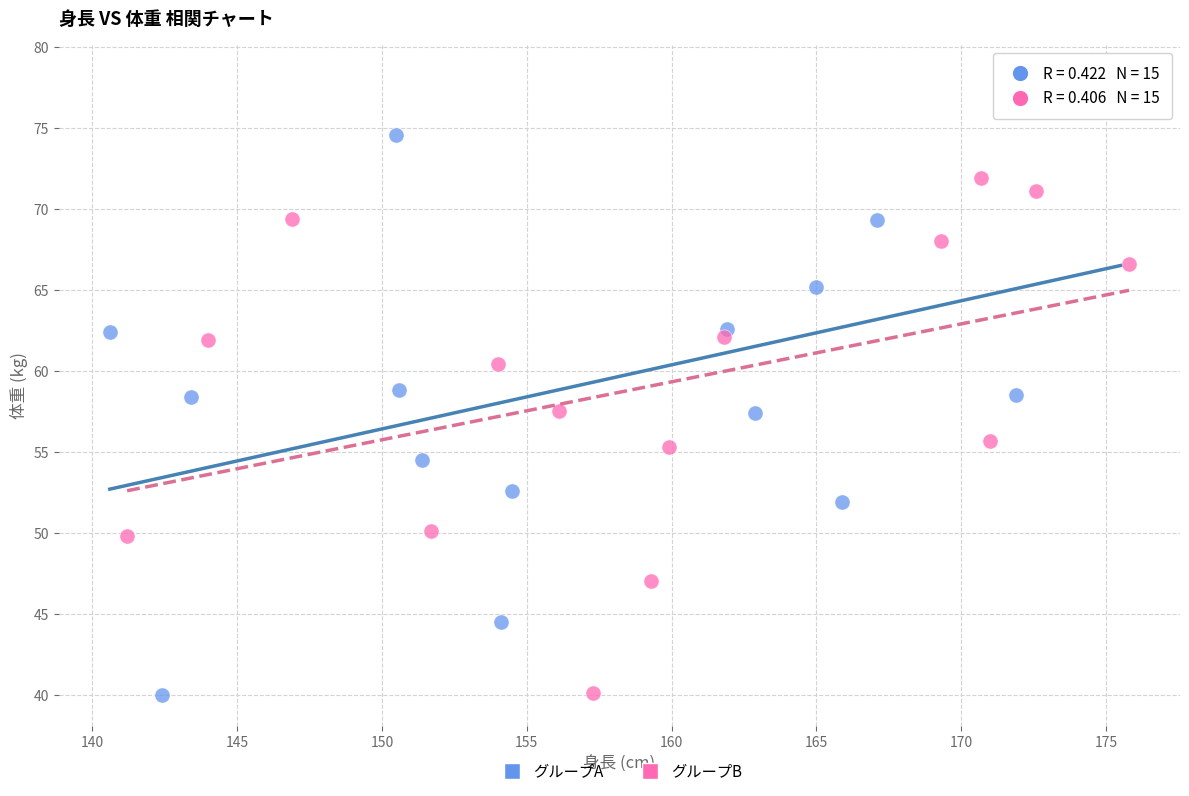

Which series reaches the maximum Y coordinate?

グループA